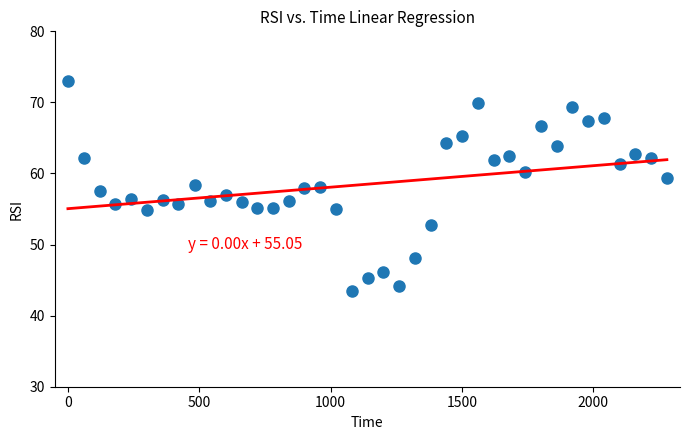

What is the range of Y values (max minus min)?

29.5